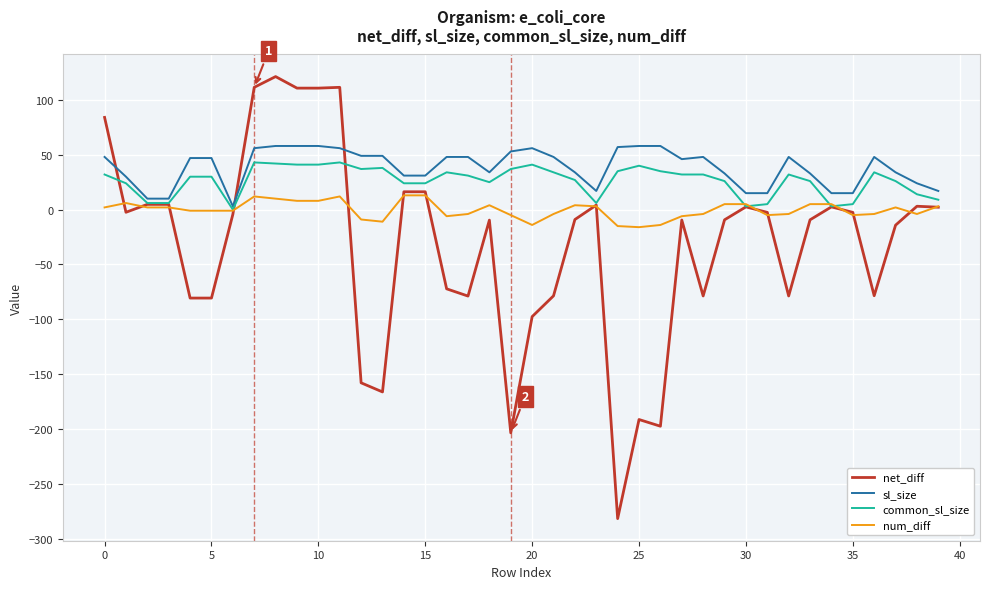

What is the smallest value displayed?

-281.6